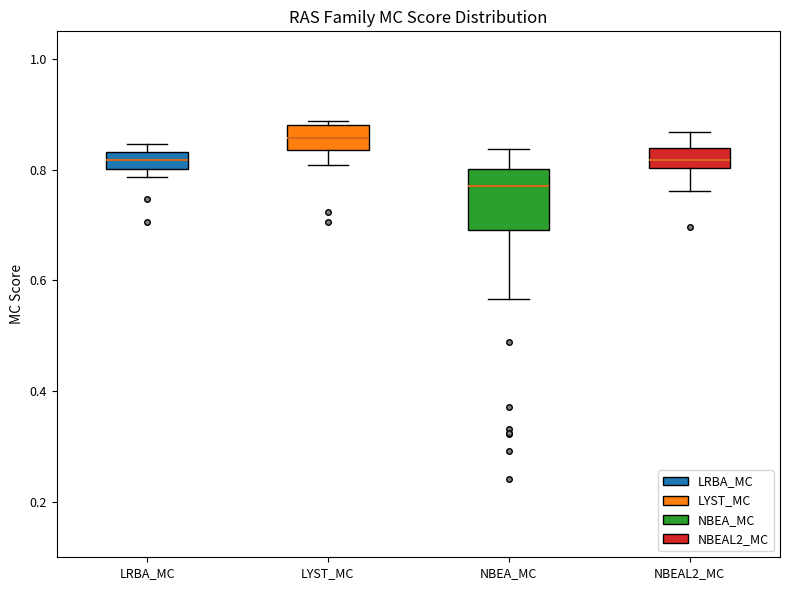

Where does the upper whisker of the box for NBEAL2_MC end on the y-axis? The values are not printed on the chart, so give them approximately, as read against the axis.

0.86